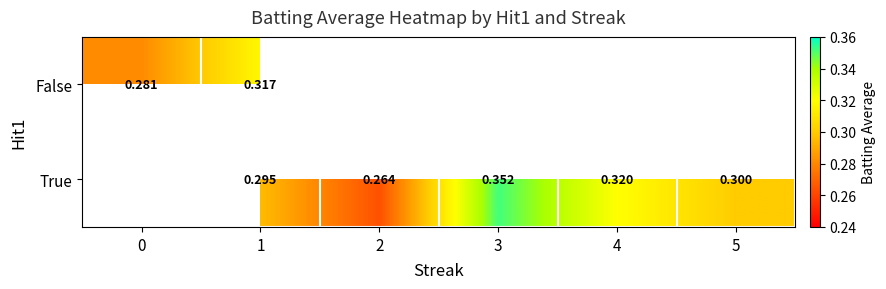

How many positive values does the False series have?

2